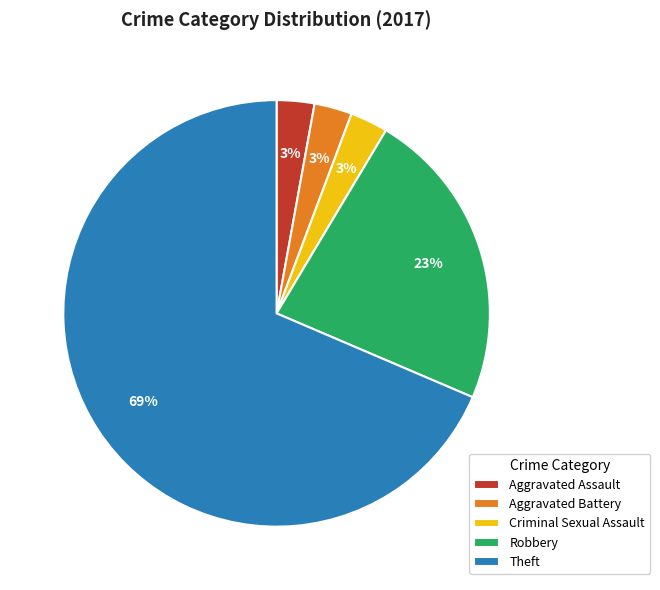

How many segments does this pie chart have?

5